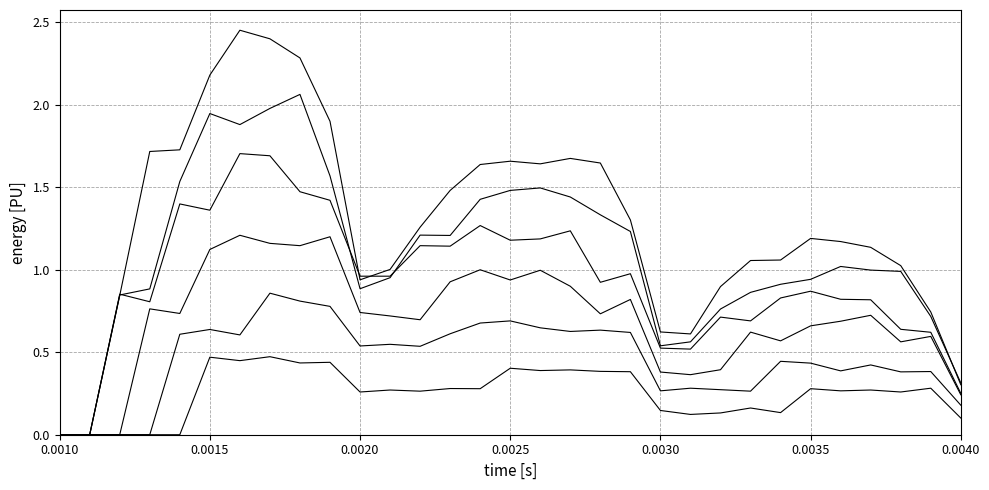

The row2 series shows 0.8 at 28. True or false?

False